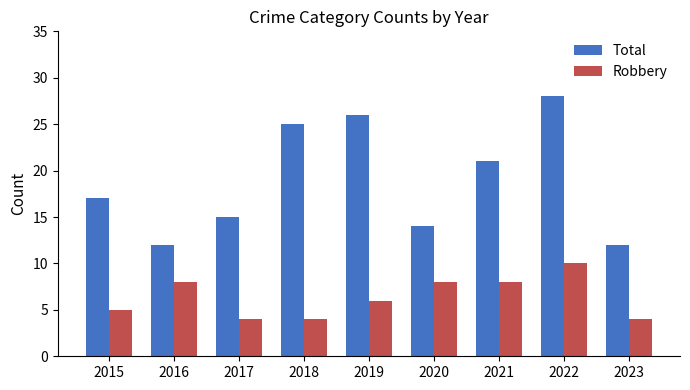

What is the maximum value for Total?

28